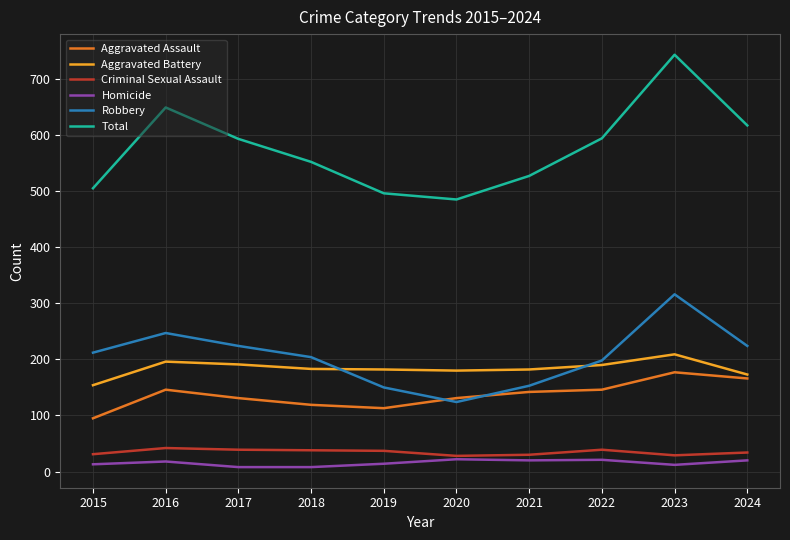

What are all the series names shown in the legend?

Aggravated Assault, Aggravated Battery, Criminal Sexual Assault, Homicide, Robbery, Total